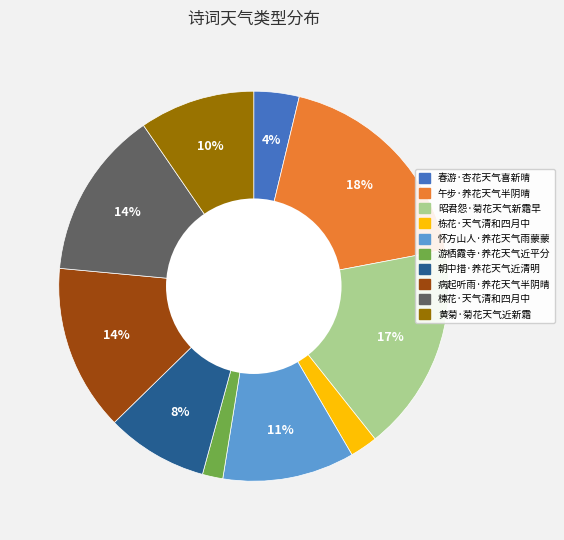

To the nearest percent, what is the average slice percentage?

10%